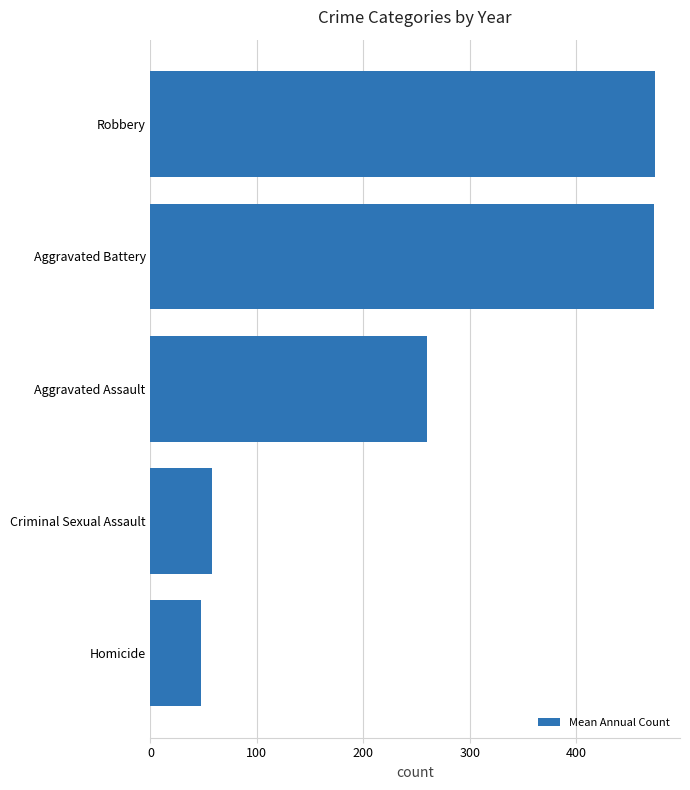

The chart shows a value of 721.7 at Robbery. True or false?

False